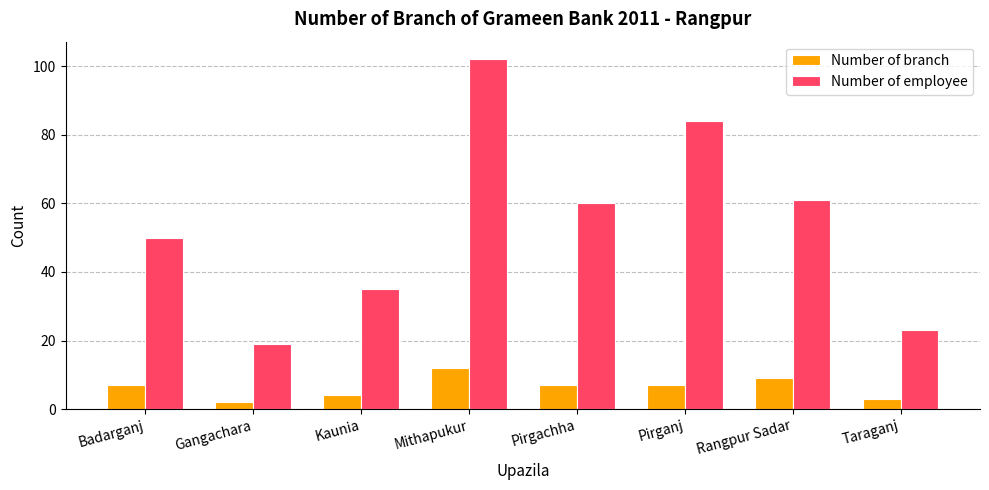

At which label does Number of employee first exceed 60?

Mithapukur